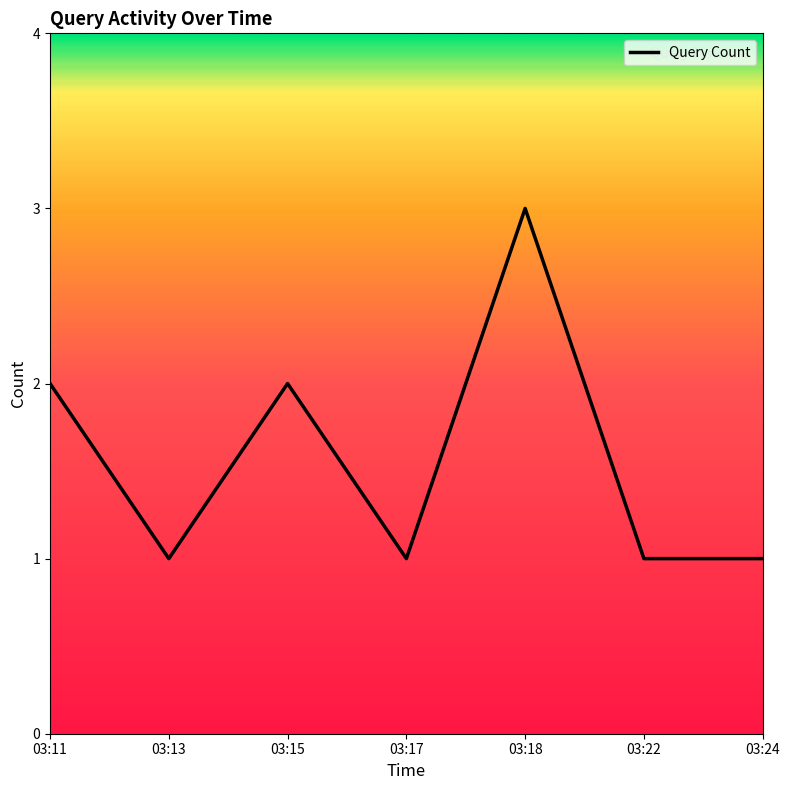

What is the ratio of the value at 03:17 to the value at 03:24?

1.0